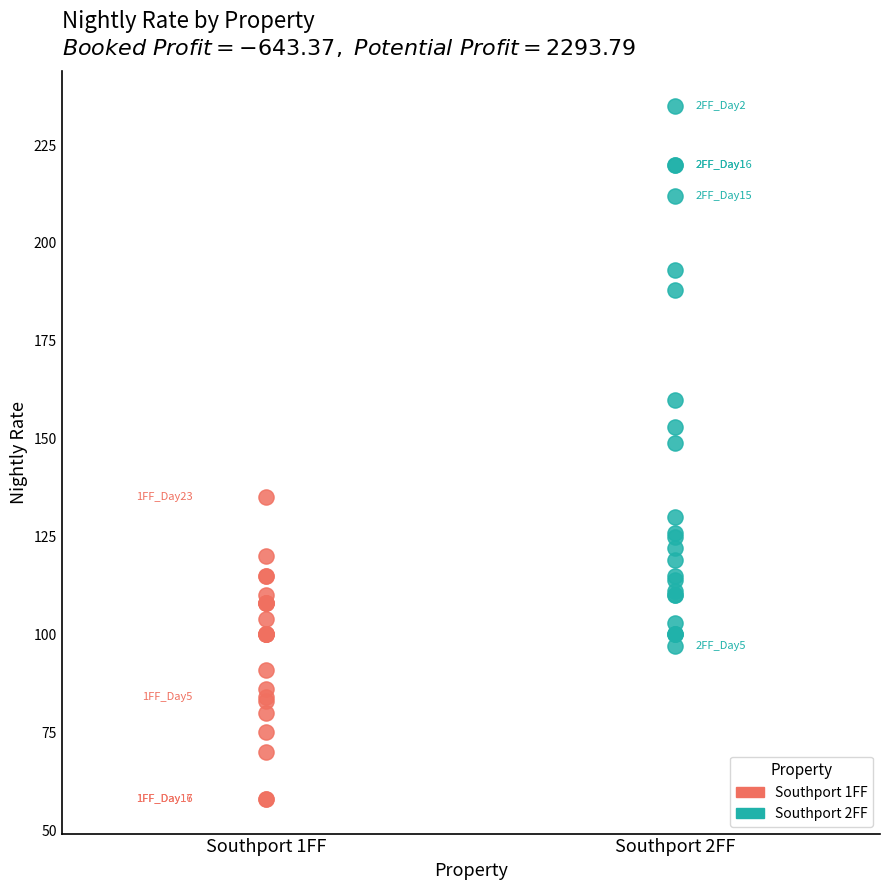

Which series contains the lowest Y value?

Southport 1FF